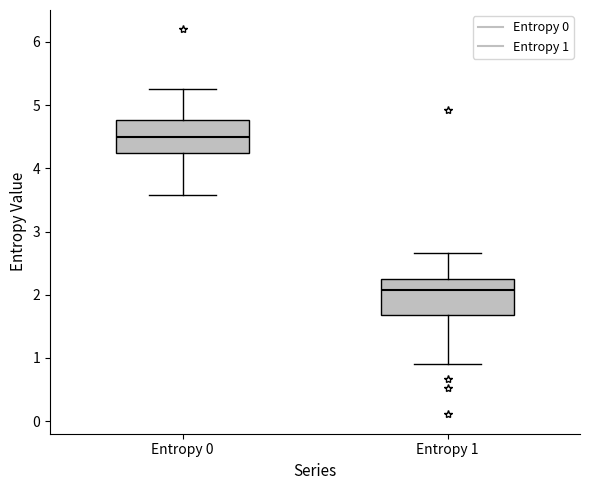

Reading left to right, transcribe this box plot: for each box, give where its median line is, the range the box spans, and where its two whiskers end, as read against the y-axis. The values are not printed on the chart, so give them approximately, as read against the axis.

Entropy 0: median 4.5, box 4.2 to 4.8, whiskers 3.6 to 5.3
Entropy 1: median 2.1, box 1.7 to 2.2, whiskers 0.9 to 2.7